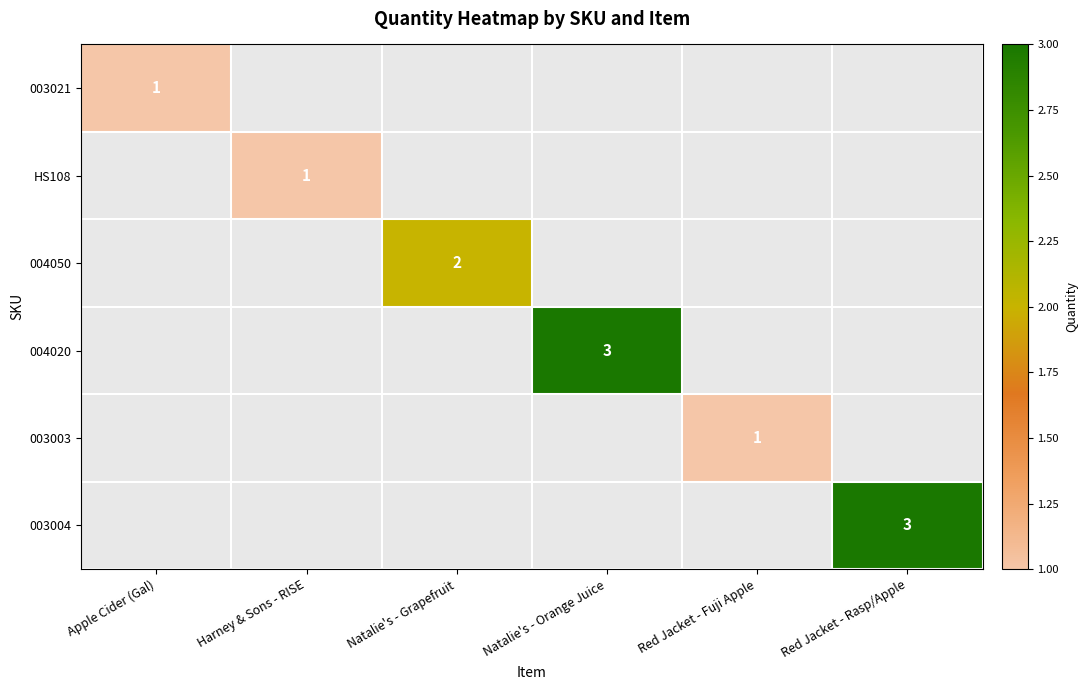

At how many categories does at least one series exceed 1?

3